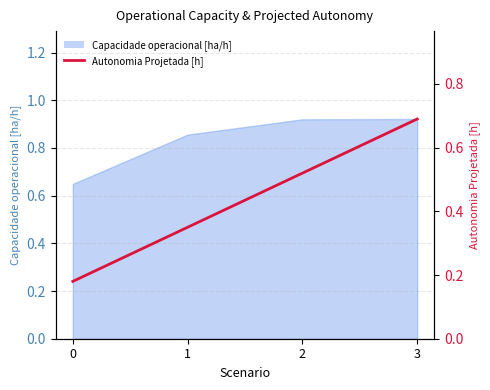

Is it true that the value at 3 is 0.5?

False